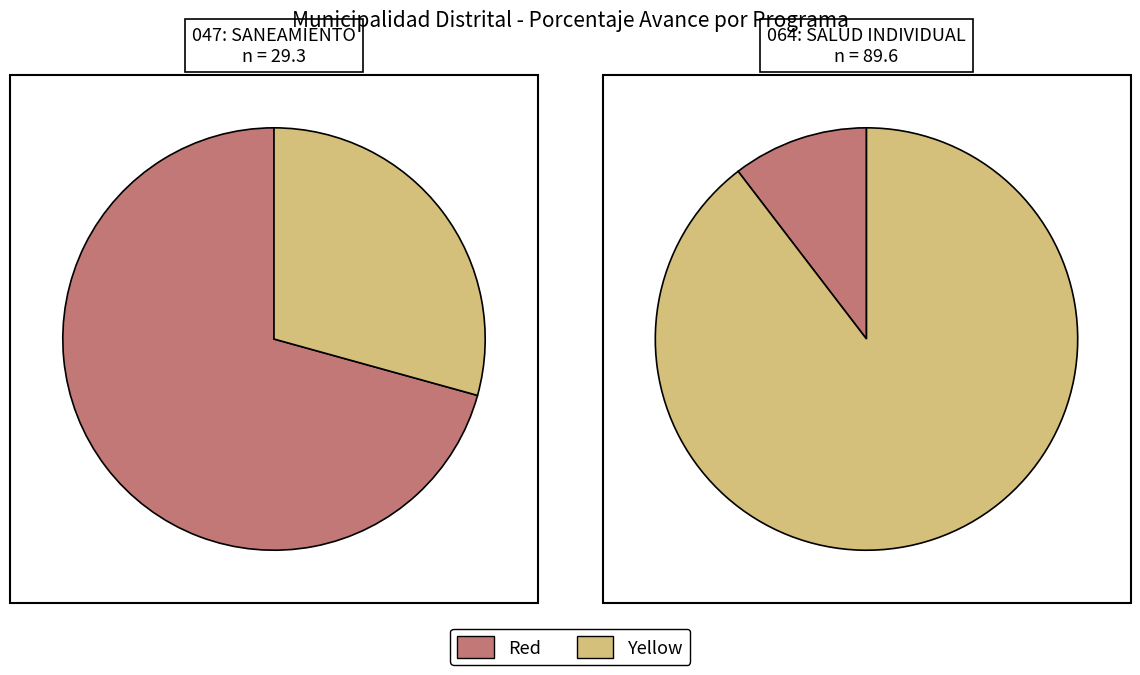

Which slice is the largest?

064: SALUD INDIVIDUAL